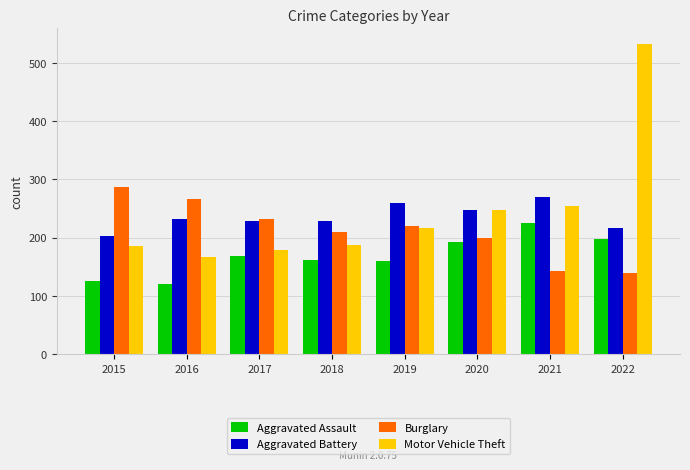

At how many categories does at least one series exceed 215?

8